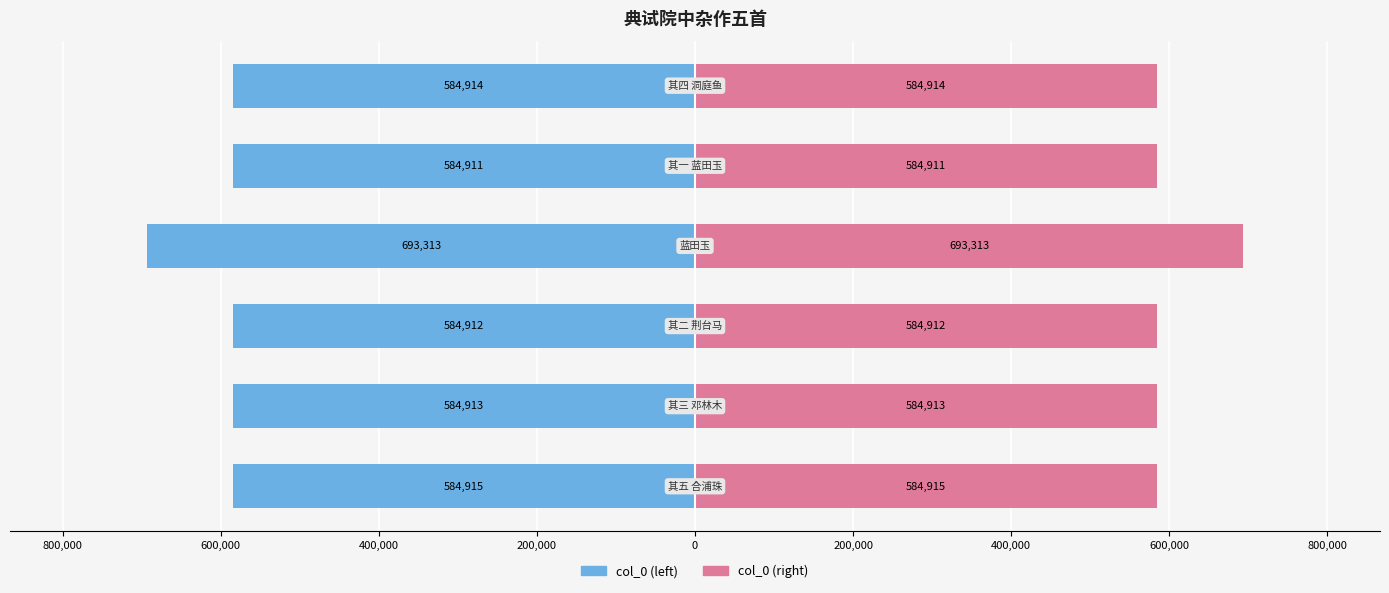

What is the spread (max minus min) of values at 800,000?

1169826